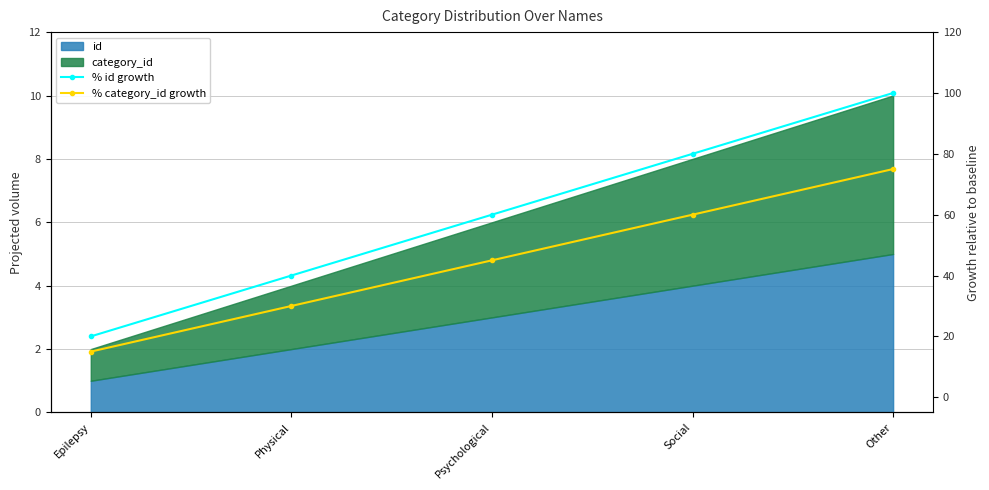

How many data points in % id growth are above 60?

2